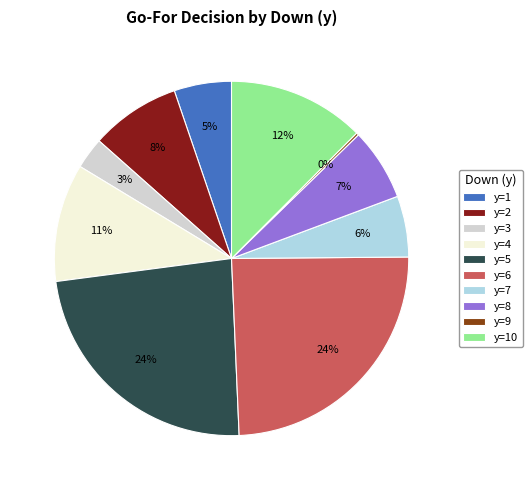

To the nearest percent, what portion does y=5 represent?

24%